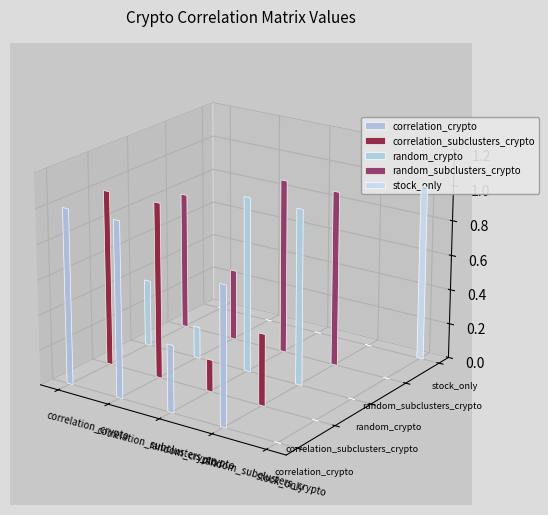

Between random_crypto and stock_only, which series saw the biggest shift?

random_subclusters_crypto